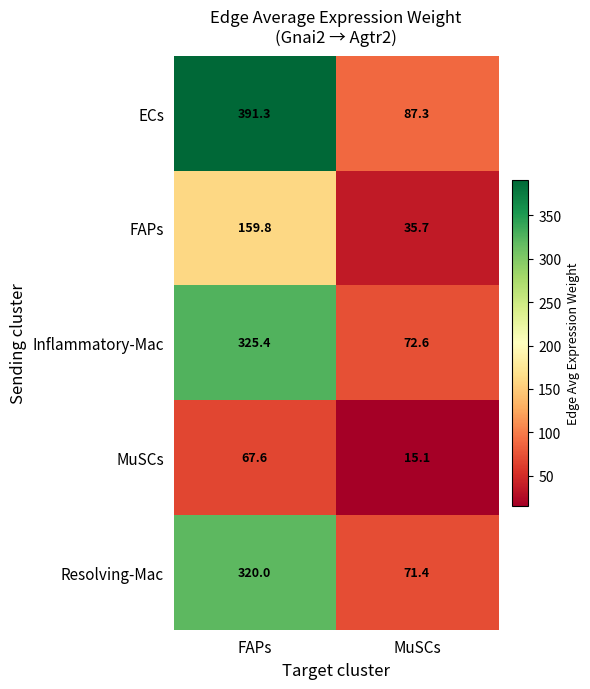

What is the average value of the FAPs series?

97.8